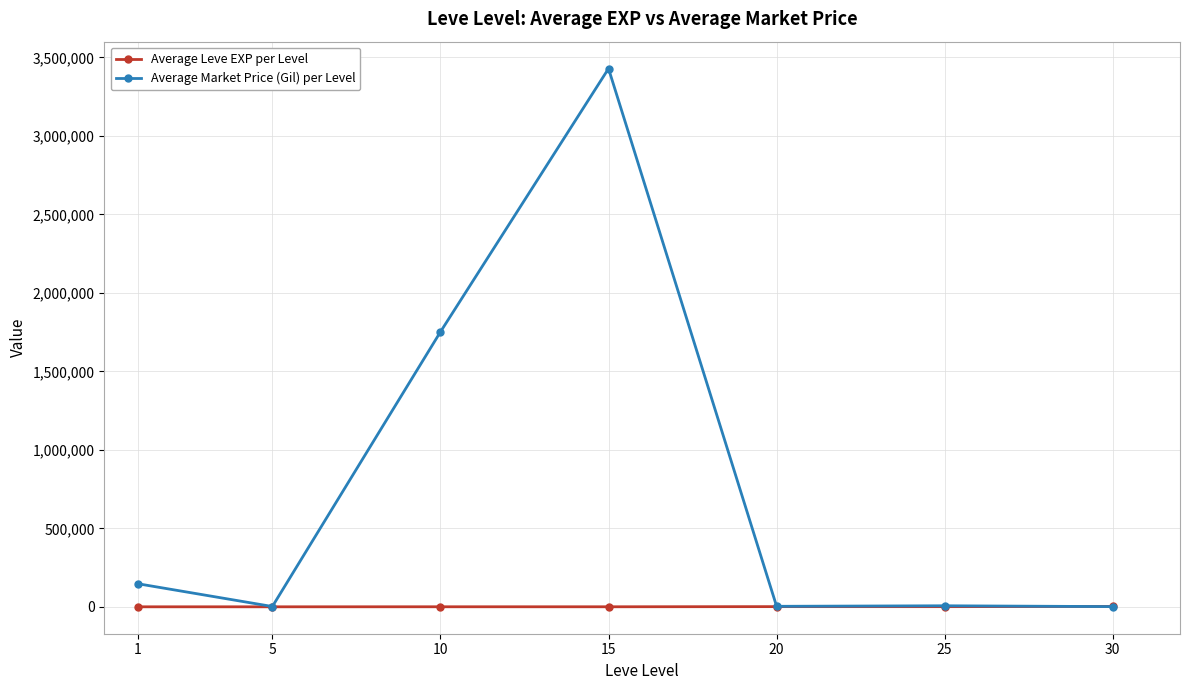

What is the difference between the maximum and minimum values in the Average Market Price (Gil) per Level series?

3426797.7